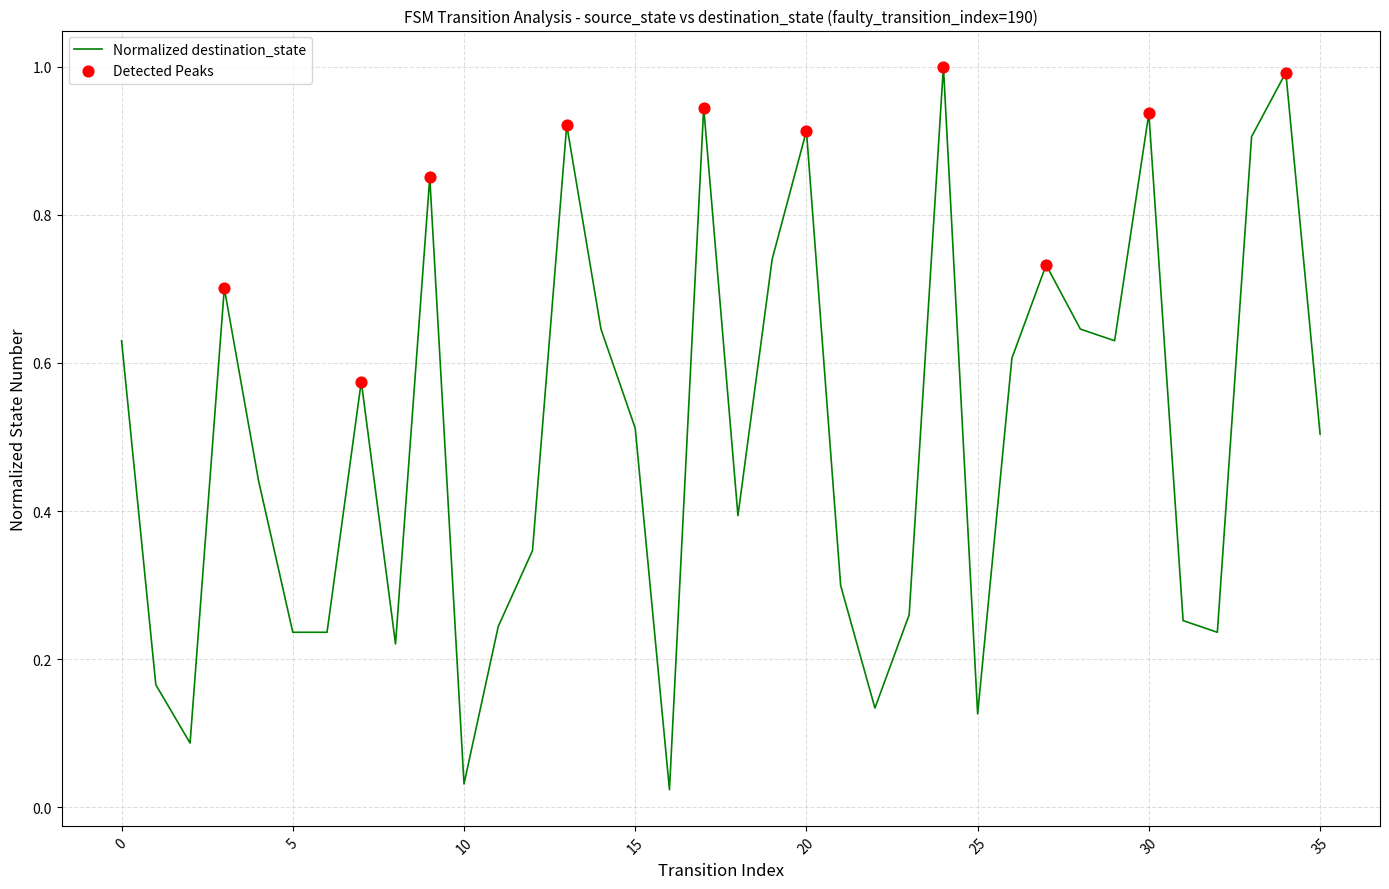

Is this an area chart (filled region under the line)?

No